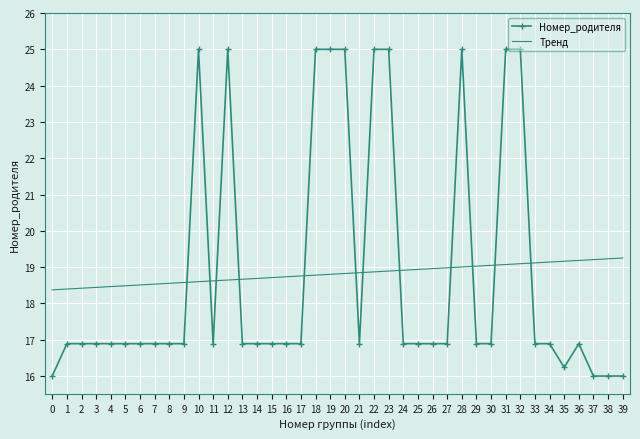

What is the sum of all Номер_родителя values?

752.5